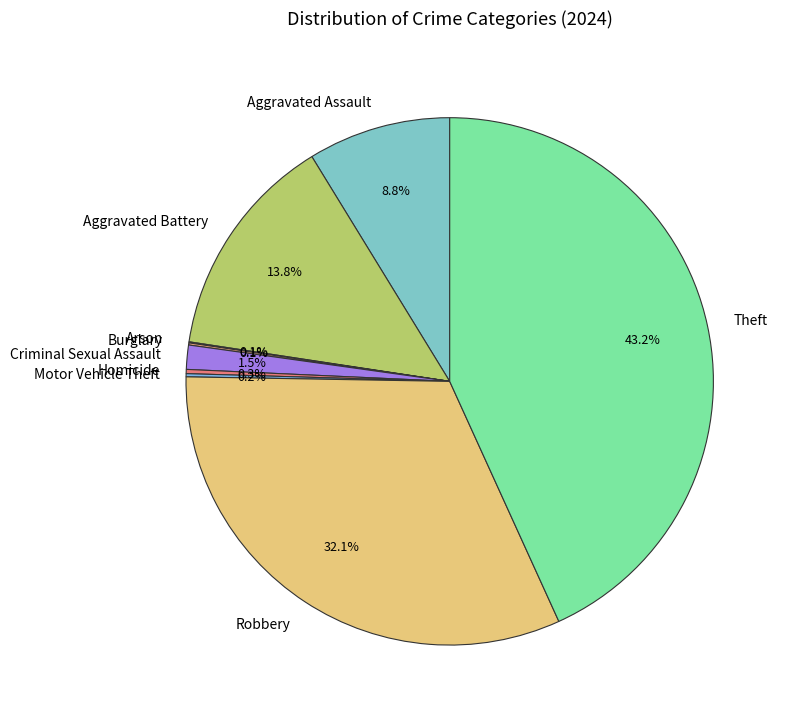

Which slice is the largest?

Theft